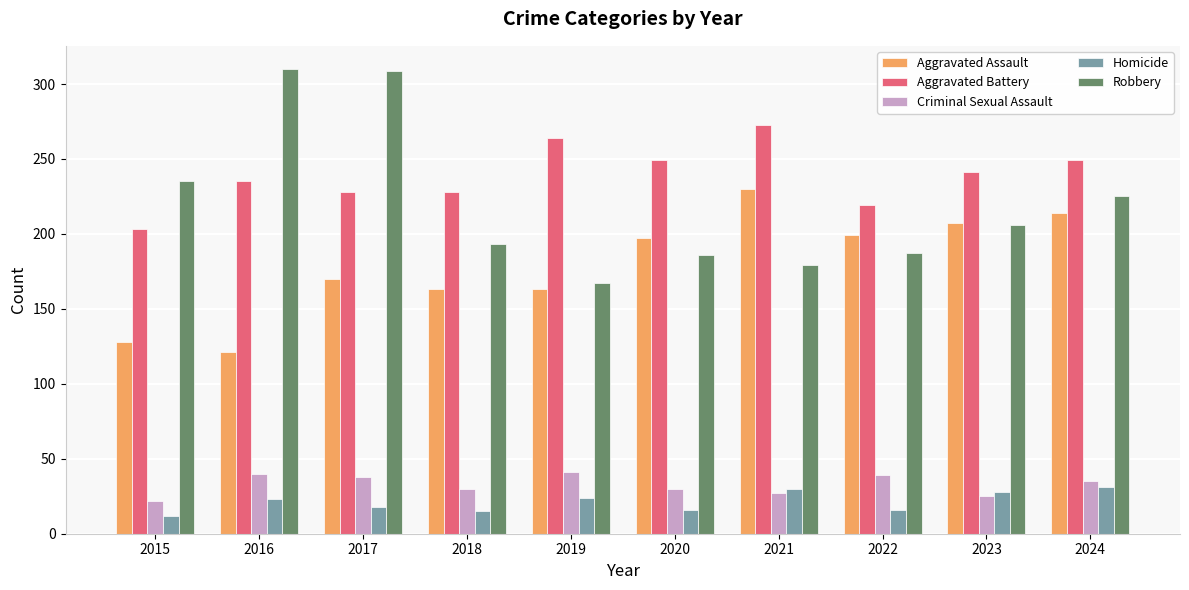

What is the difference between the highest and lowest values at 2022?

203